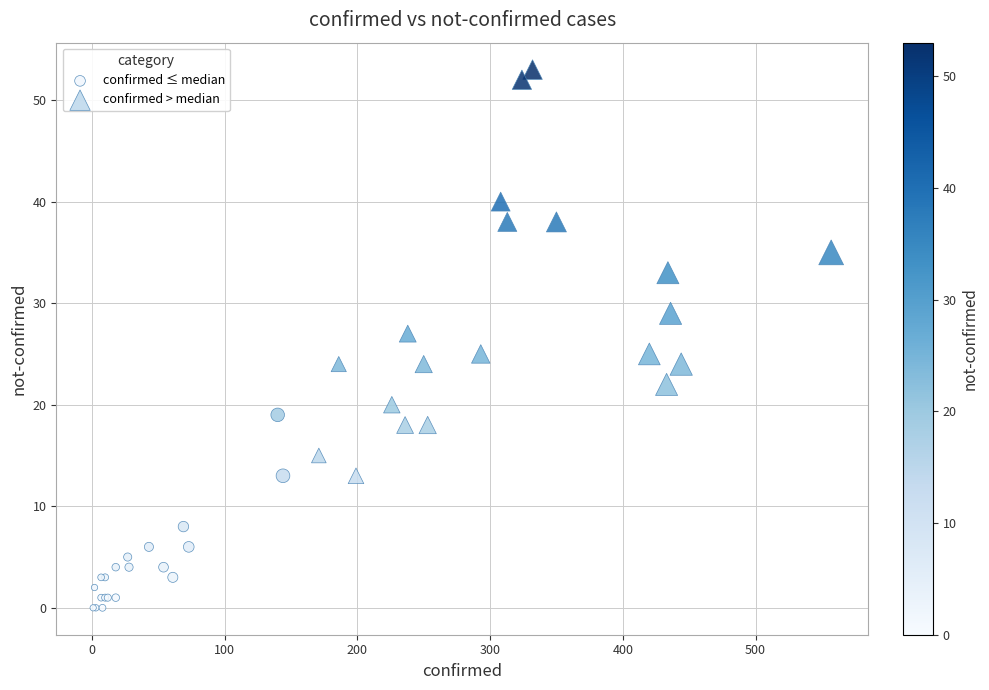

Which series reaches the minimum Y coordinate?

confirmed ≤ median